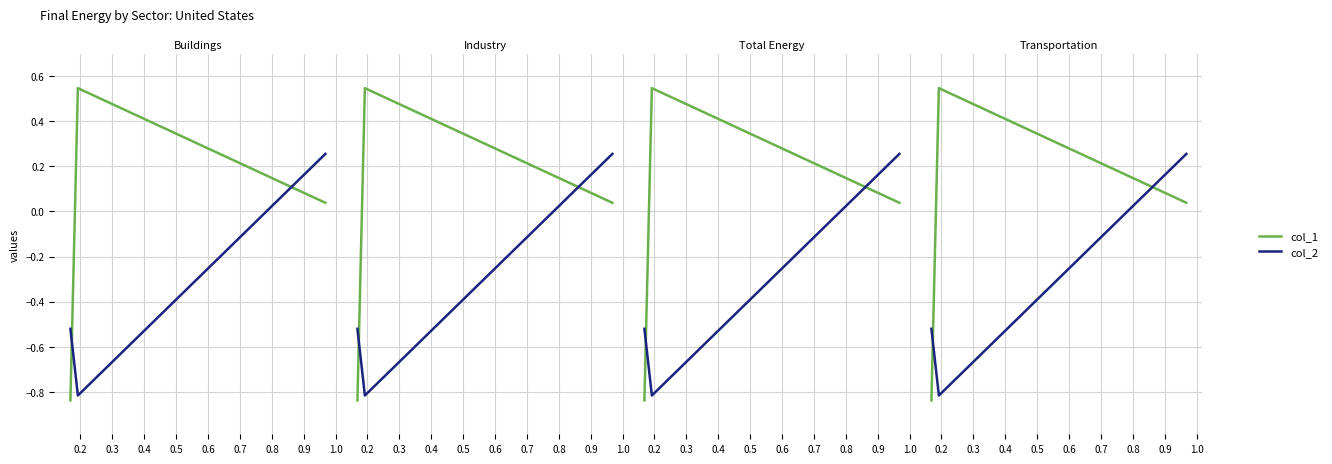

Which series changed the most between 0.2 and 0.3?

col_2